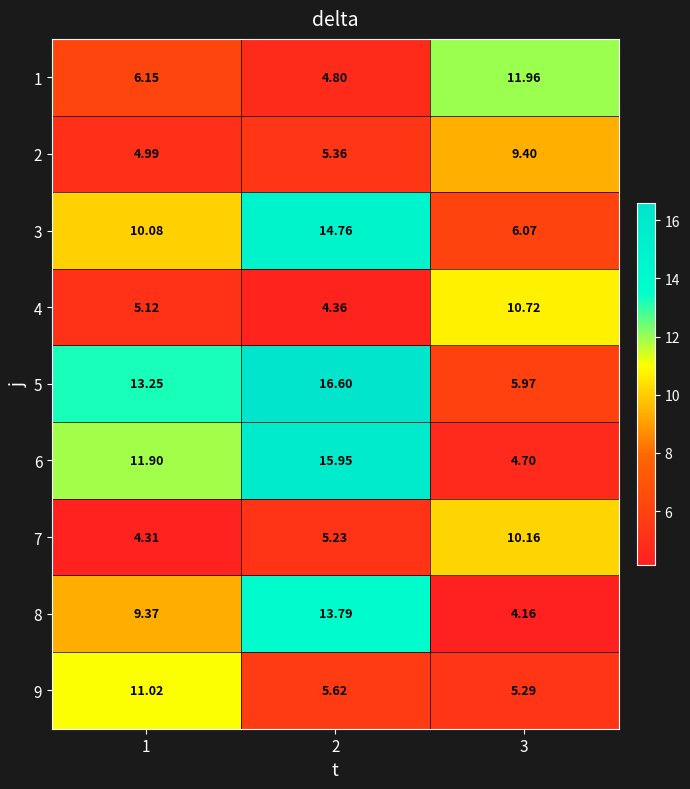

Is the value of 6 at 1 greater than the value of 9 at 2?

Yes